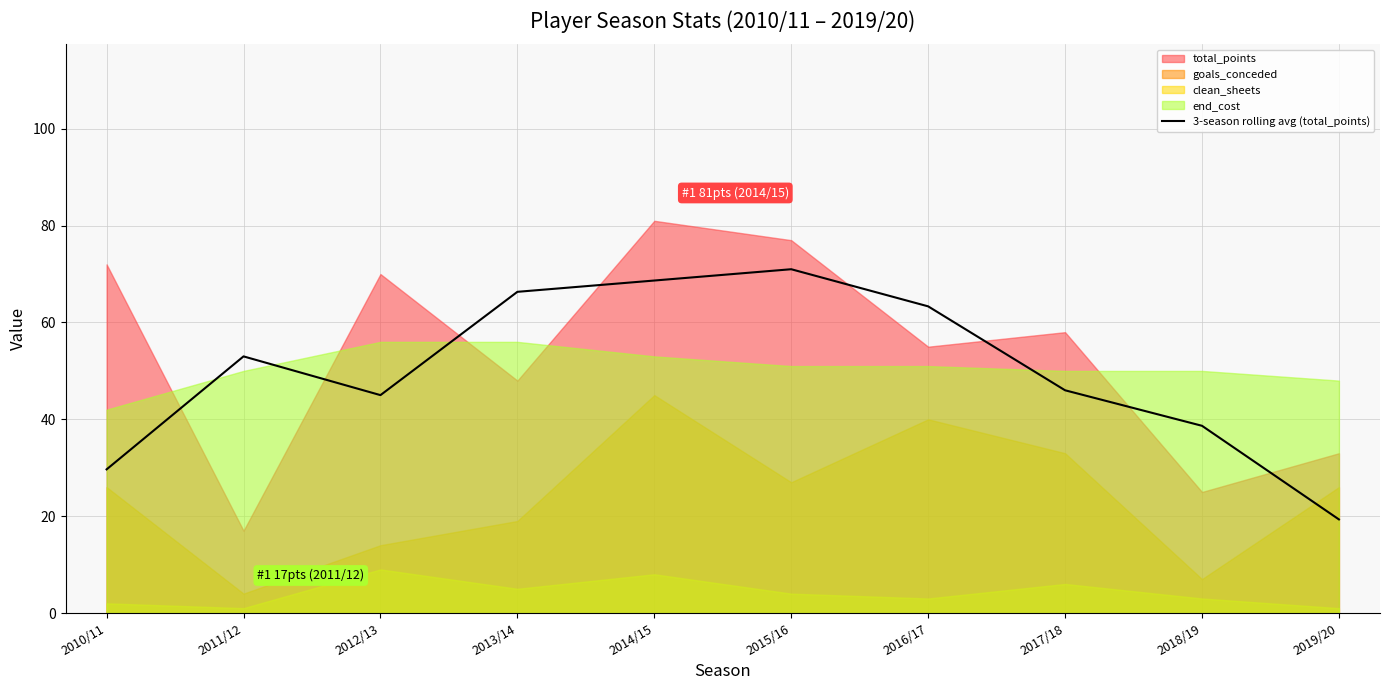

What is the sum of all values?

501.0